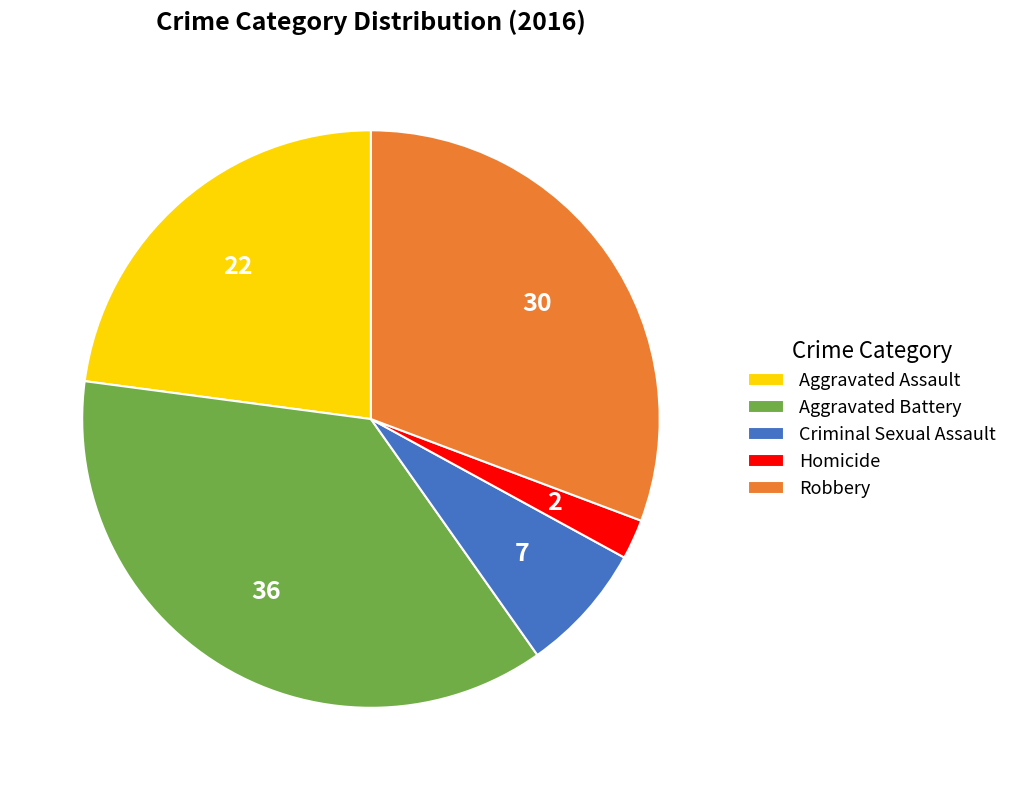

True or false: Criminal Sexual Assault accounts for 7% of the total.

True